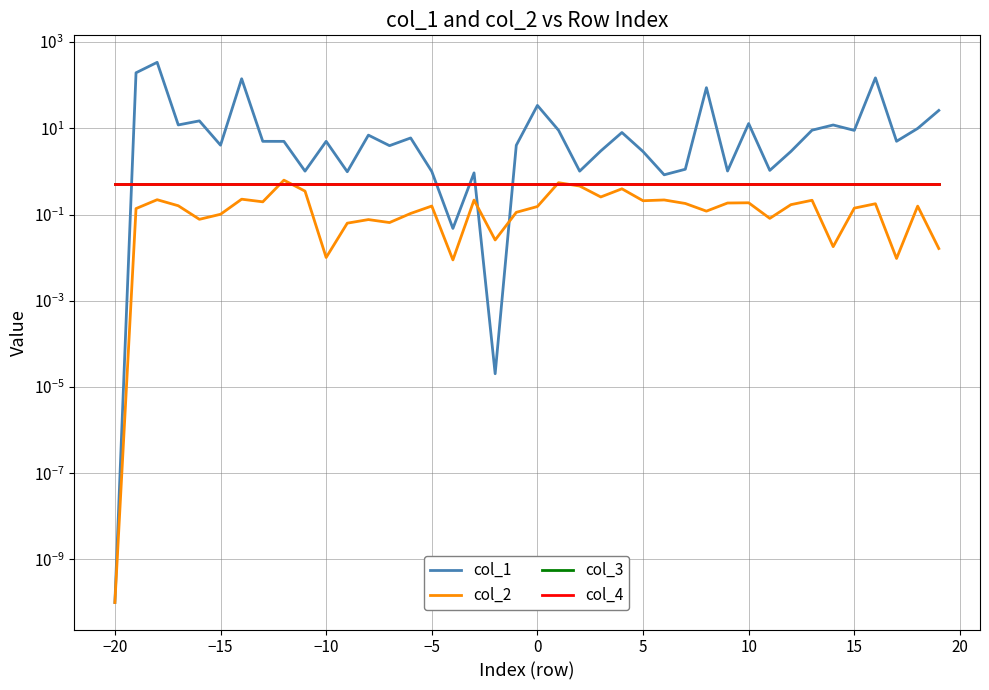

Is it true that col_1 equals 77.2 at 5?

False